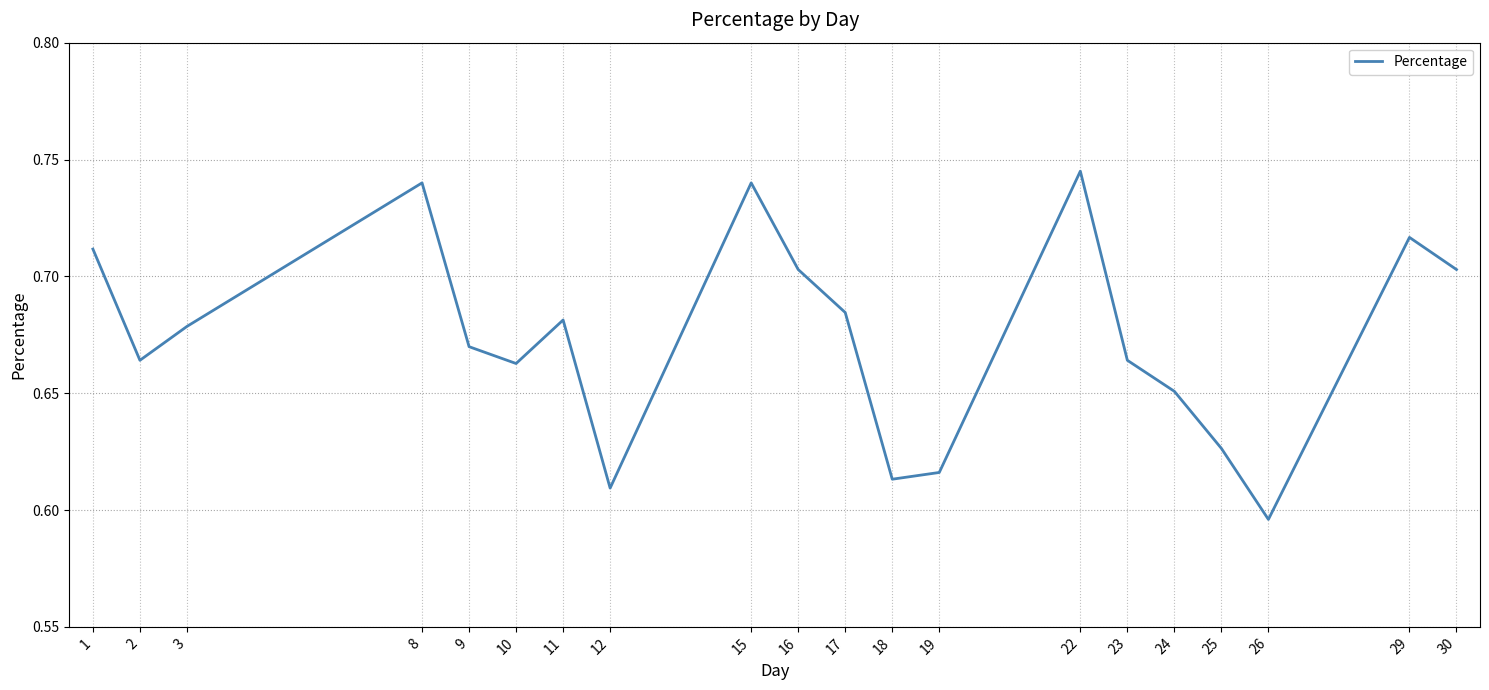

At which category does the chart reach its minimum across all series?

26